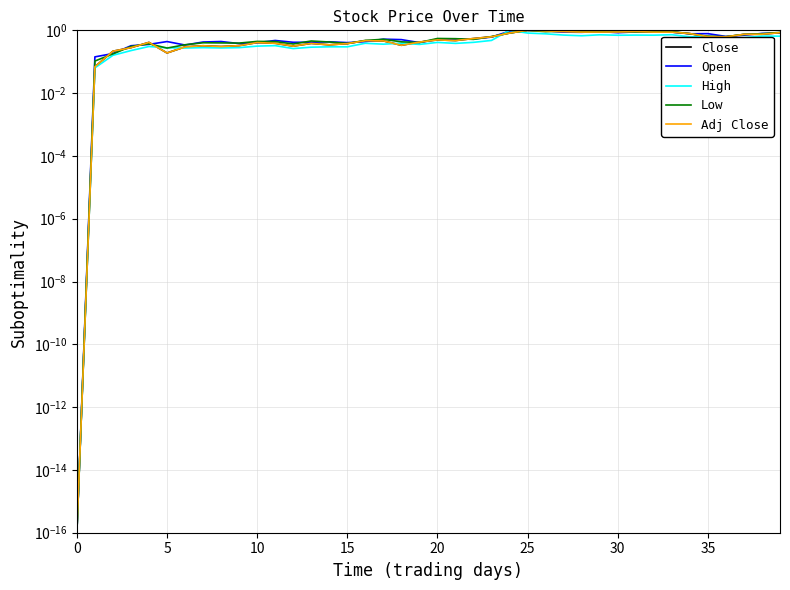

True or false: Open and Adj Close intersect in this chart.

True